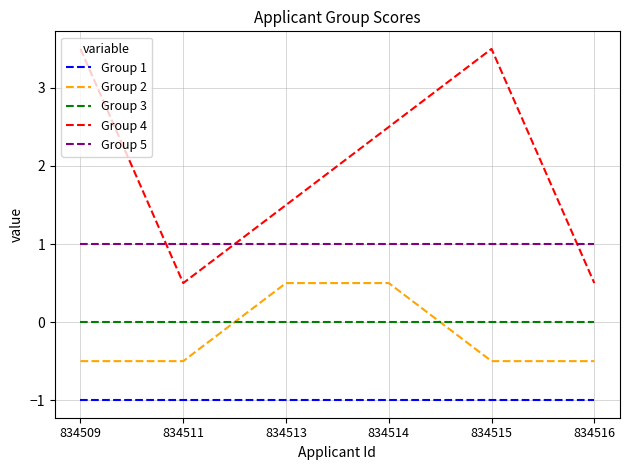

Is the value of Group 5 at 834509 greater than the value of Group 1 at 834511?

Yes